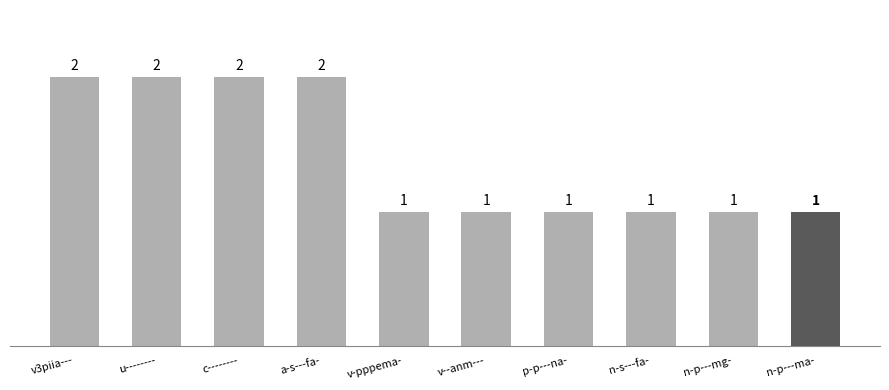

What is the change in value from u-------- to p-p---na-?

-1